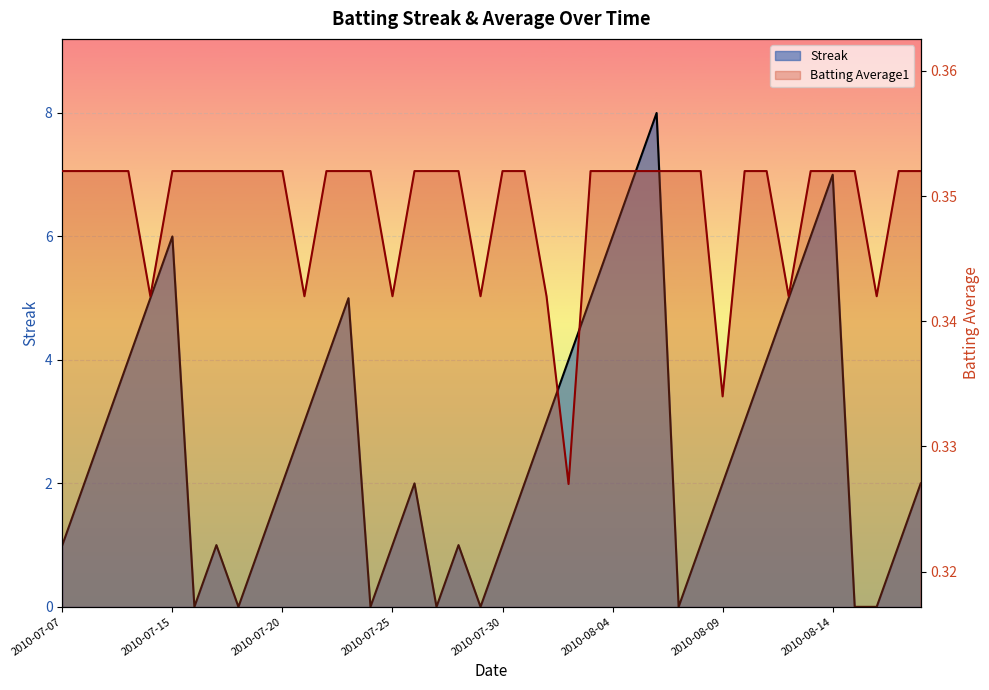

What are all the series names shown in the legend?

Streak, Batting Average1